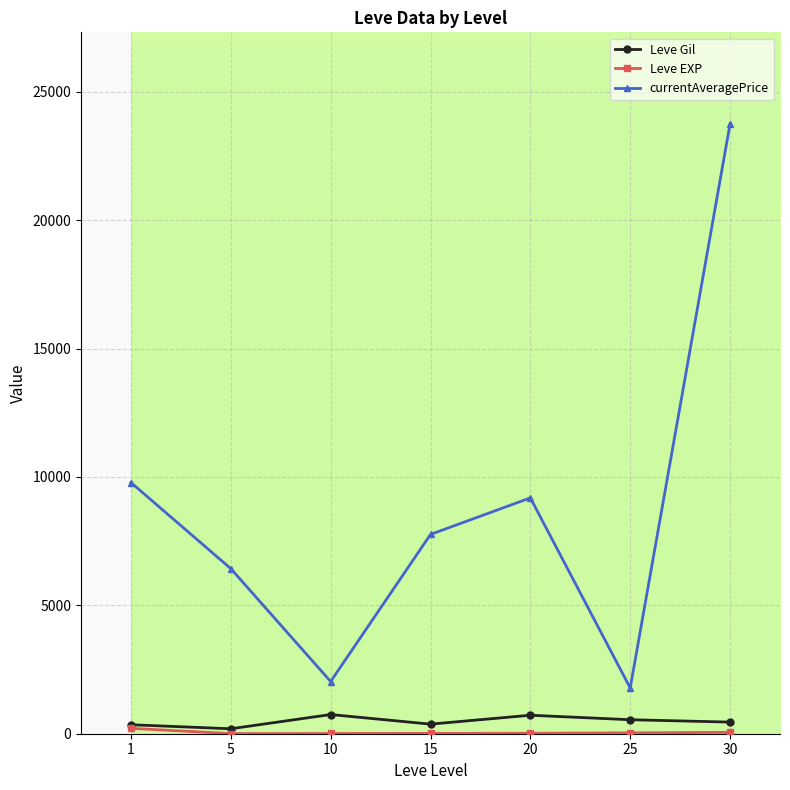

At which label does currentAveragePrice first exceed 7760?

1